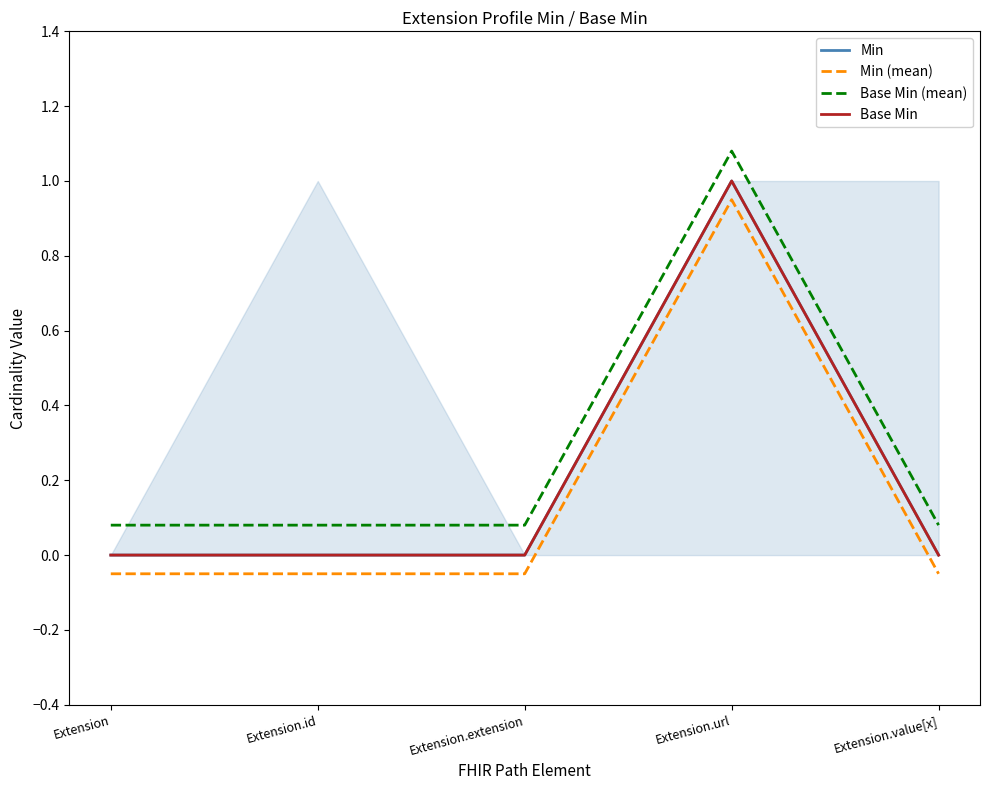

True or false: Base Min (mean) and Base Min intersect in this chart.

False